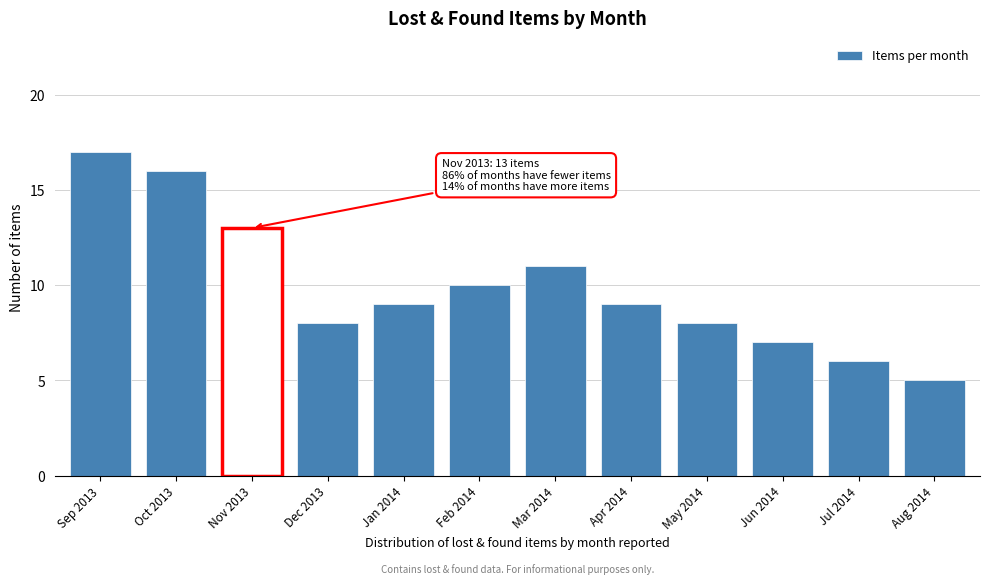

Reading left to right, what are all the values shown in this chart?

Sep 2013=17	Oct 2013=16	Nov 2013=13	Dec 2013=8	Jan 2014=9	Feb 2014=10	Mar 2014=11	Apr 2014=9	May 2014=8	Jun 2014=7	Jul 2014=6	Aug 2014=5